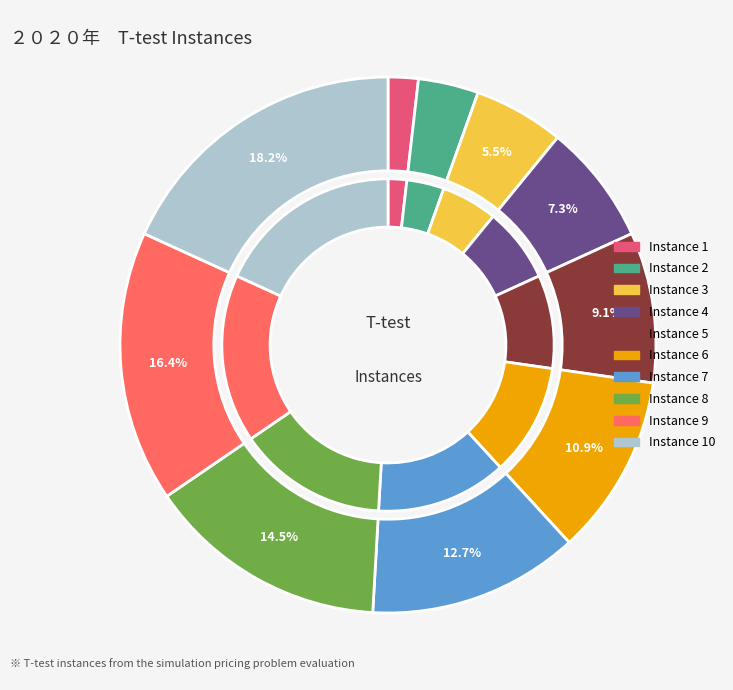

Count the number of slices in the pie.

10